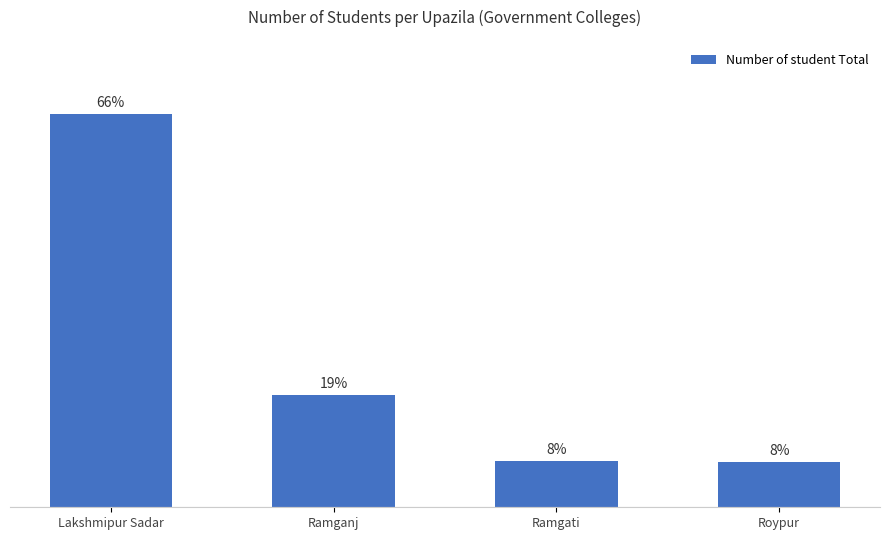

Which has a higher value, Roypur or Ramgati?

Ramgati